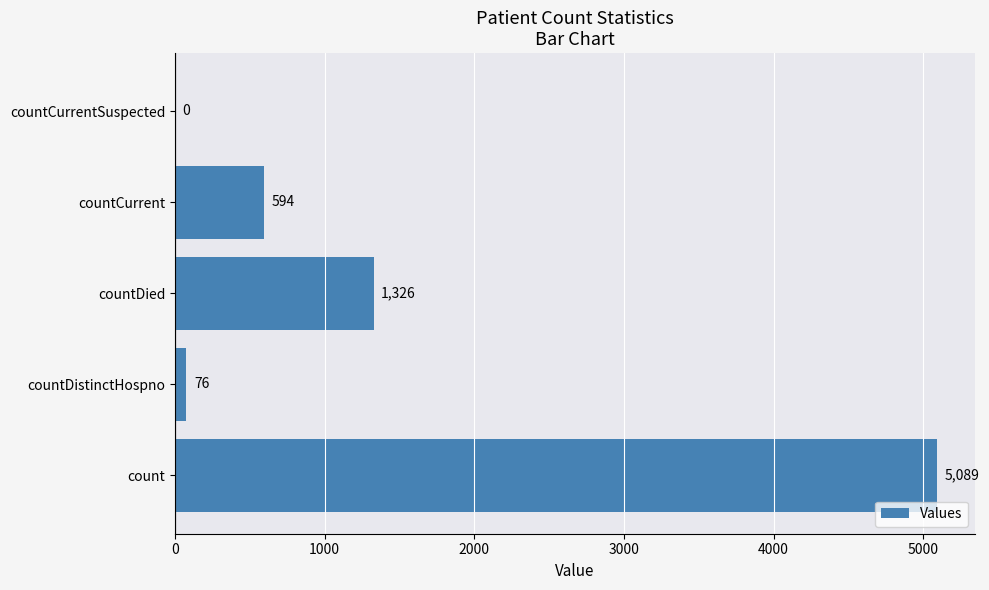

What is the greatest value displayed?

5089